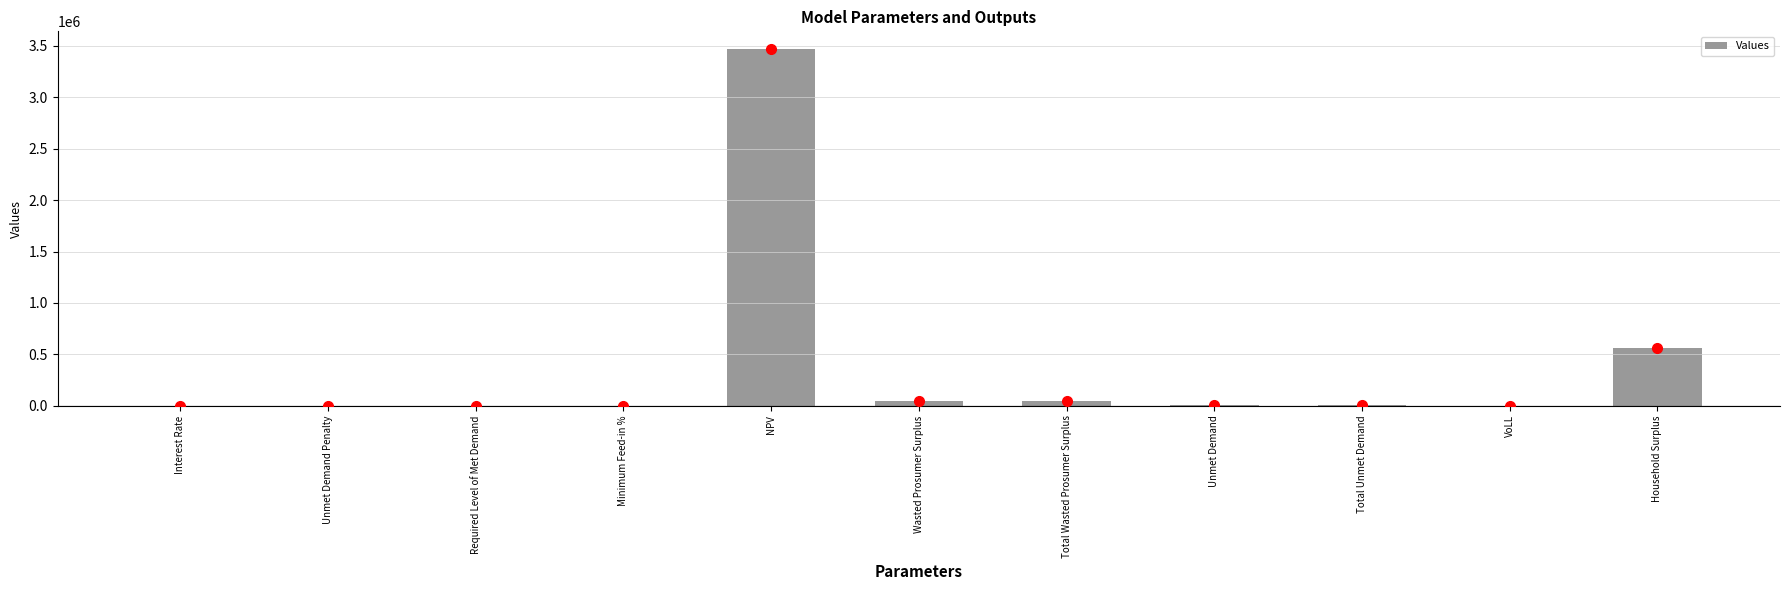

Count the number of categories in the chart.

11